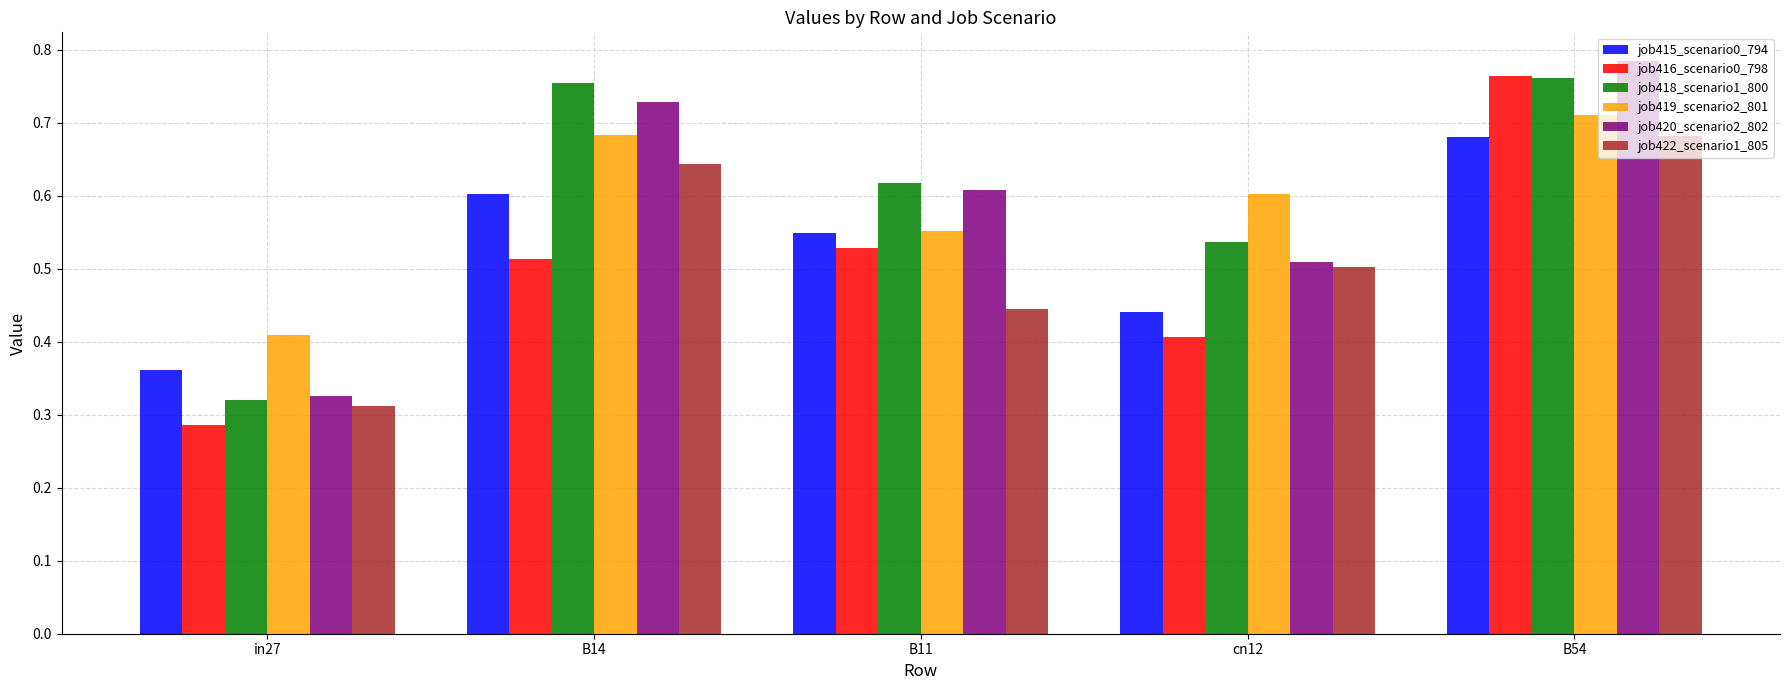

At which category is the sum across all series the highest?

B54